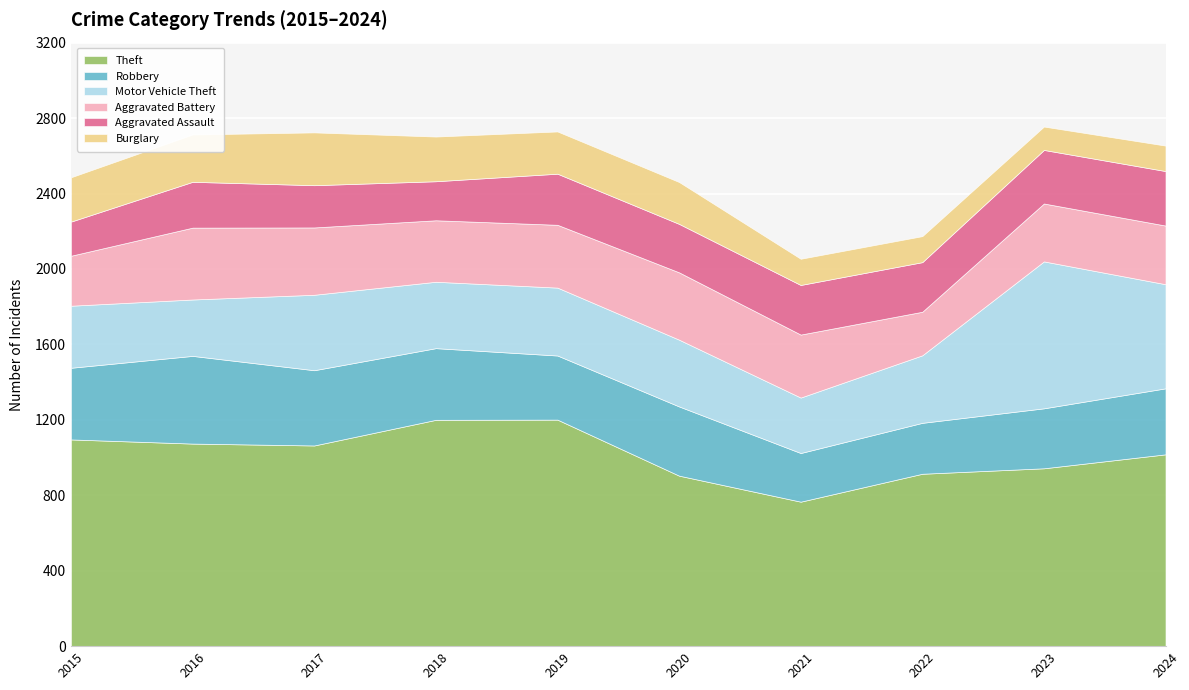

At which category does Robbery reach its first local valley?

2019